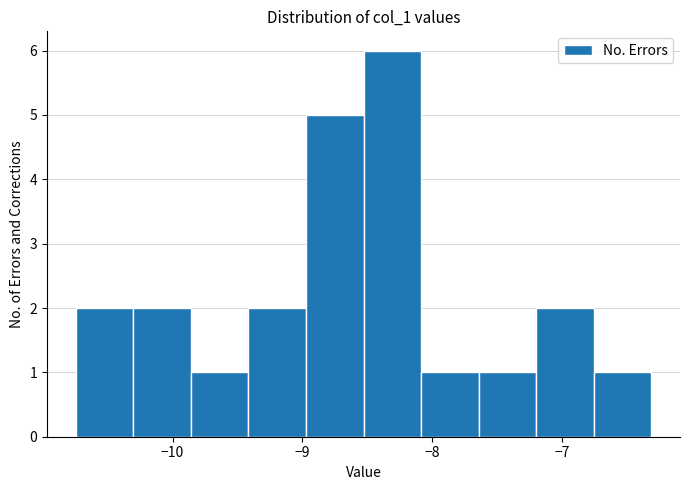

Reading left to right, list every bar in this chart as the range it spans on the x-axis followed by its height. Neither the bar edges nor the heights are printed on the chart, so give them approximately, as read against the axes.

-10.7 to -10.3: 2
-10.3 to -9.9: 2
-9.9 to -9.4: 1
-9.4 to -9.0: 2
-9.0 to -8.5: 5
-8.5 to -8.1: 6
-8.1 to -7.6: 1
-7.6 to -7.2: 1
-7.2 to -6.8: 2
-6.8 to -6.3: 1